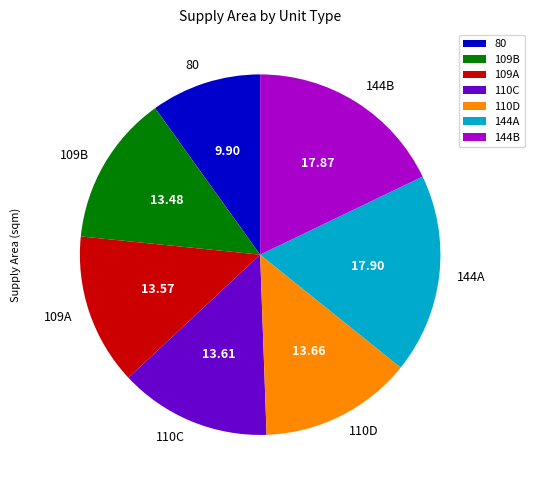

True or false: 109A accounts for 14% of the total.

True